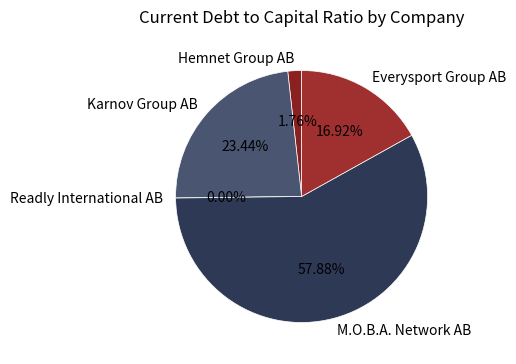

What is the largest slice in the pie chart?

M.O.B.A. Network AB